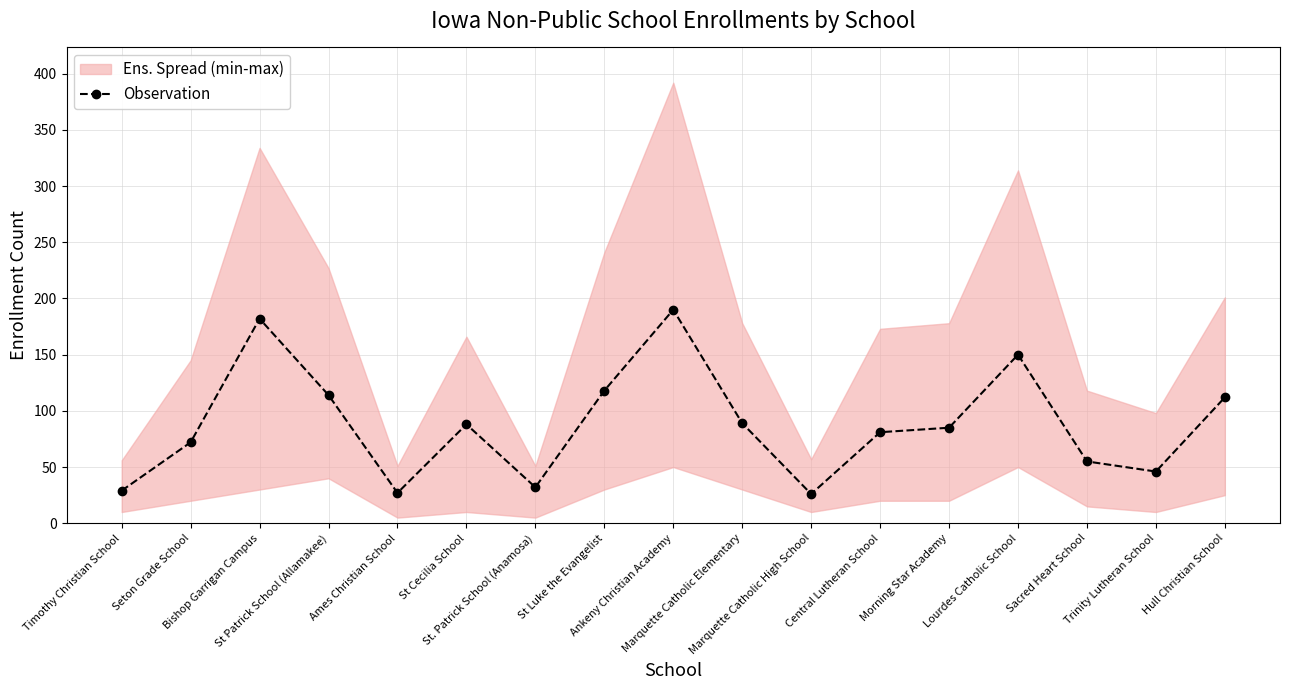

Does the chart have visible grid lines?

Yes